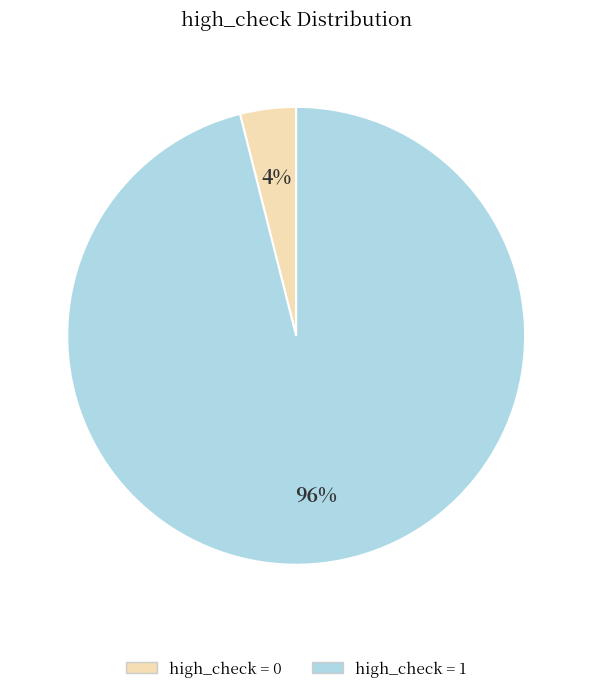

To the nearest percent, what is the average slice percentage?

50%